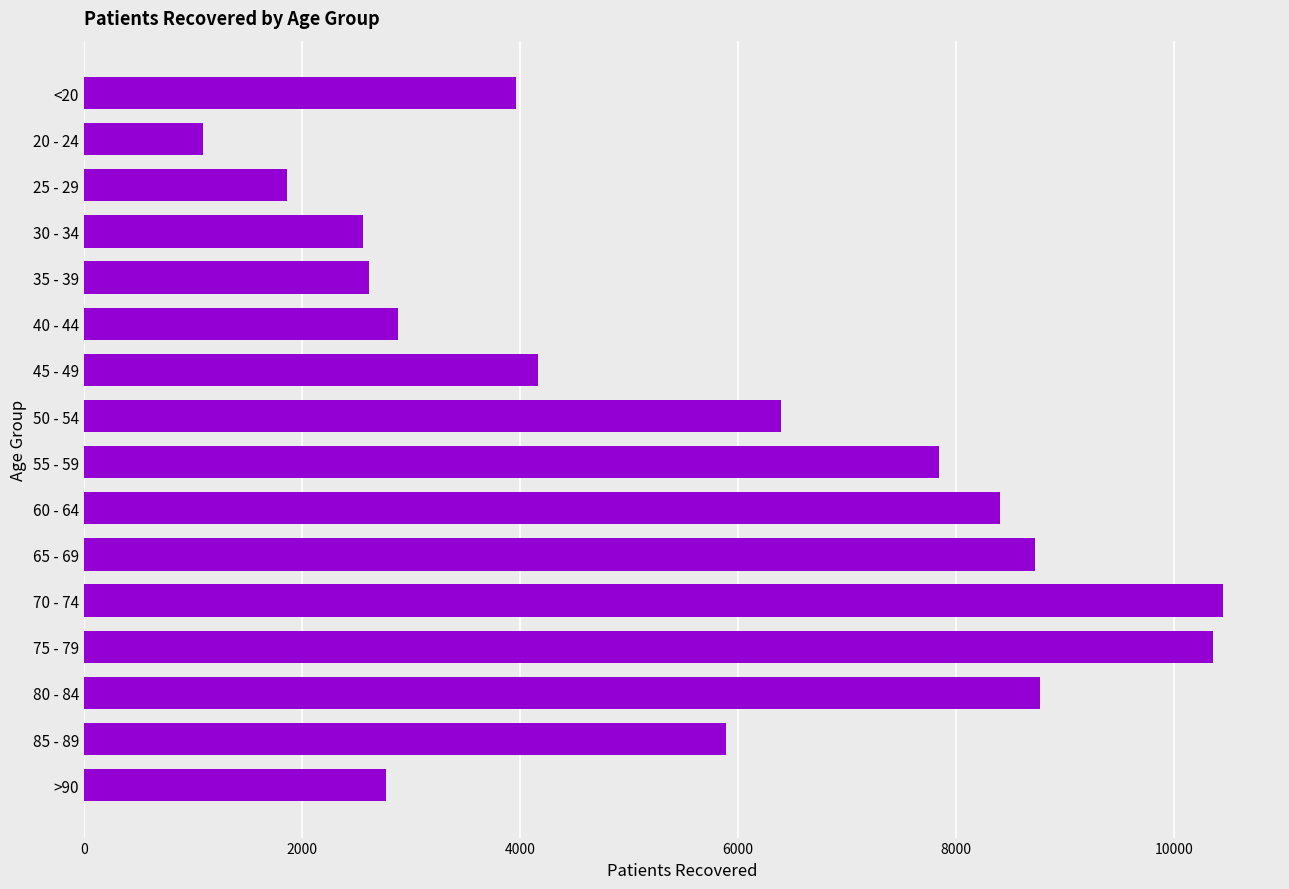

At which category does the chart reach its peak across all series?

70 - 74